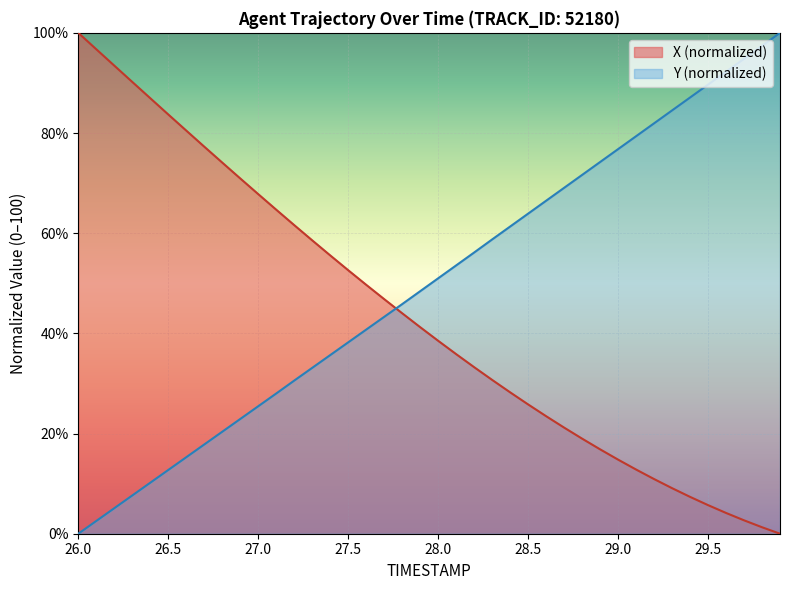

Which category has the lowest value in the X series?

29.9